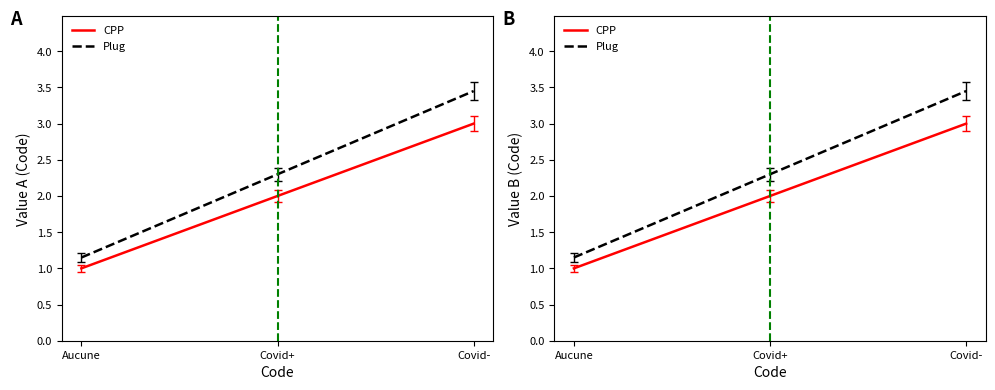

At how many categories does at least one series exceed 2?

2